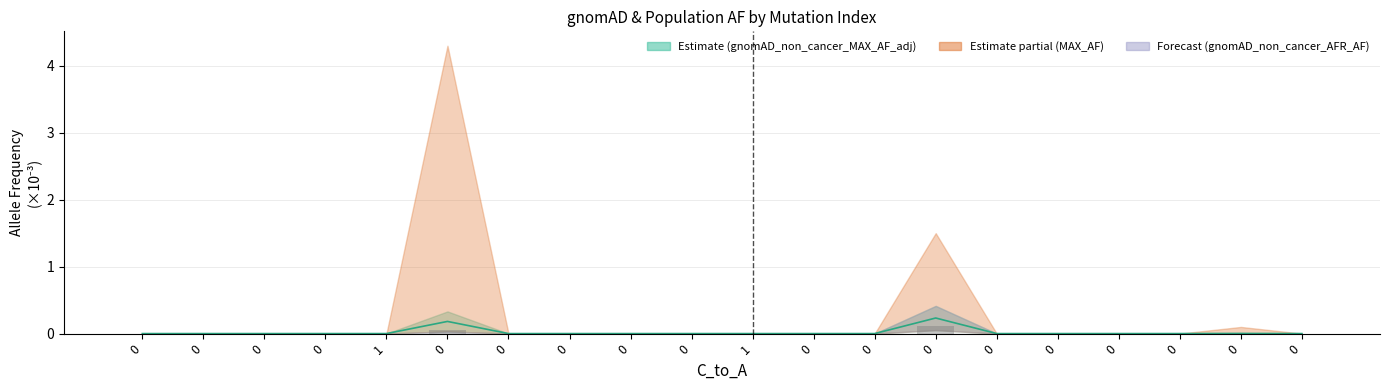

What is the label of the 10th bar from the right?

1